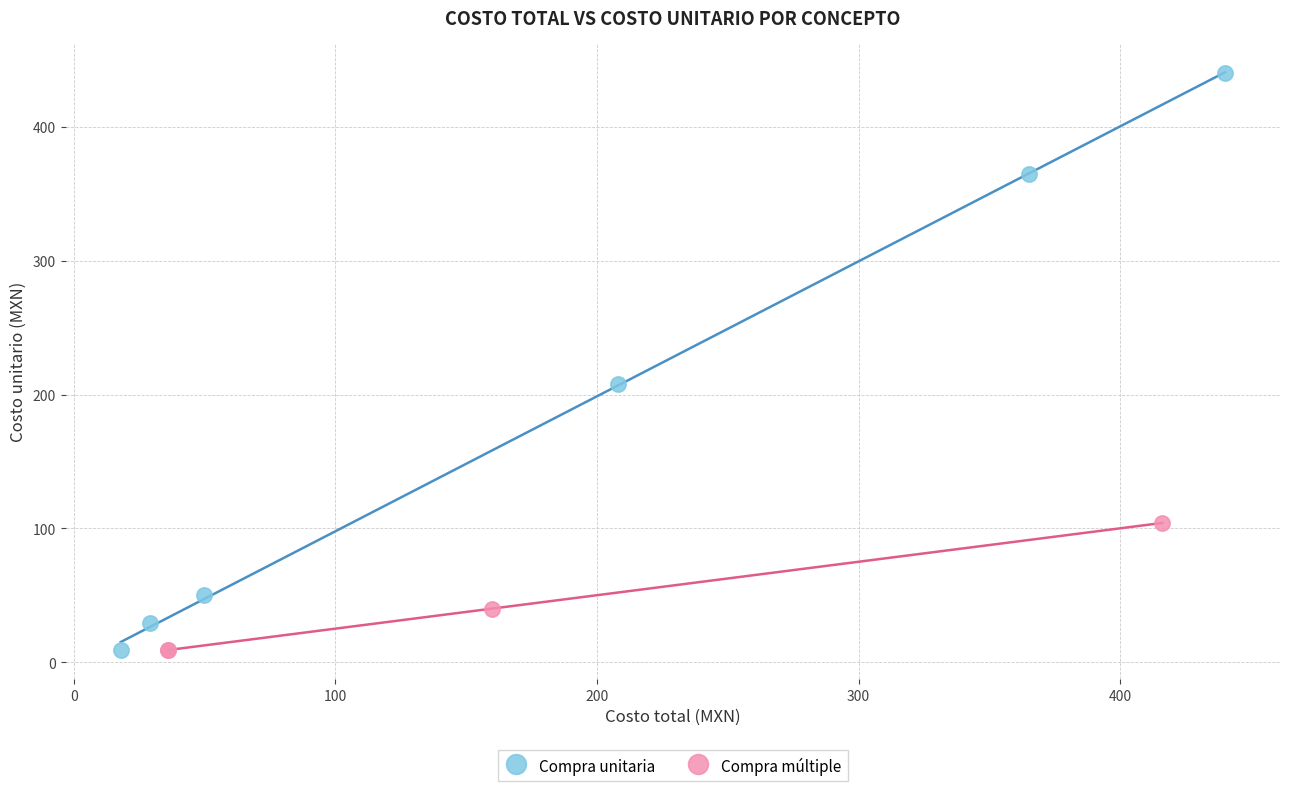

Which series has the widest spread of Y values?

Compra unitaria